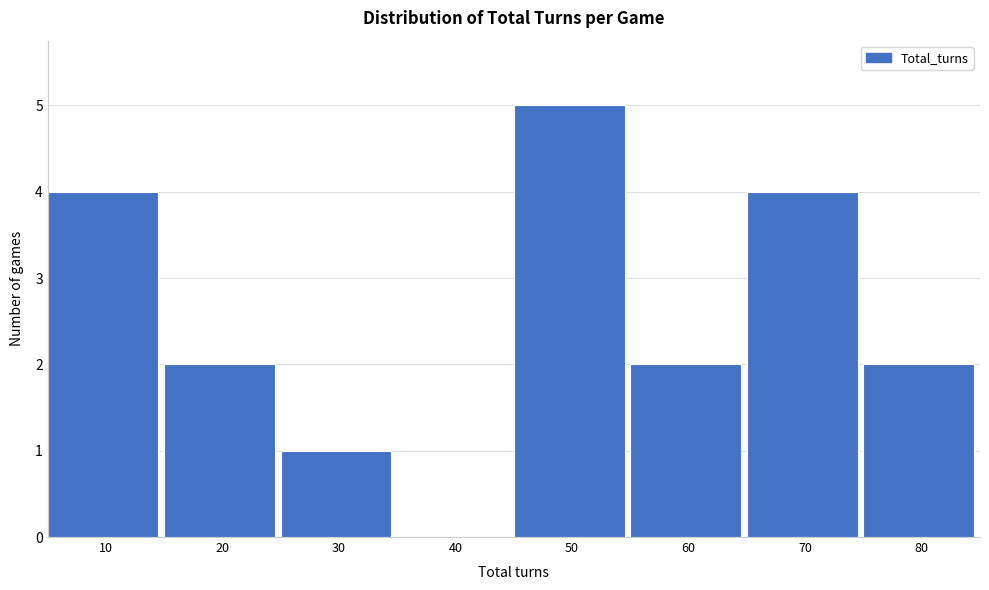

Reading right to left, transcribe all the data shown in this chart.

80=2	70=4	60=2	50=5	40=0	30=1	20=2	10=4